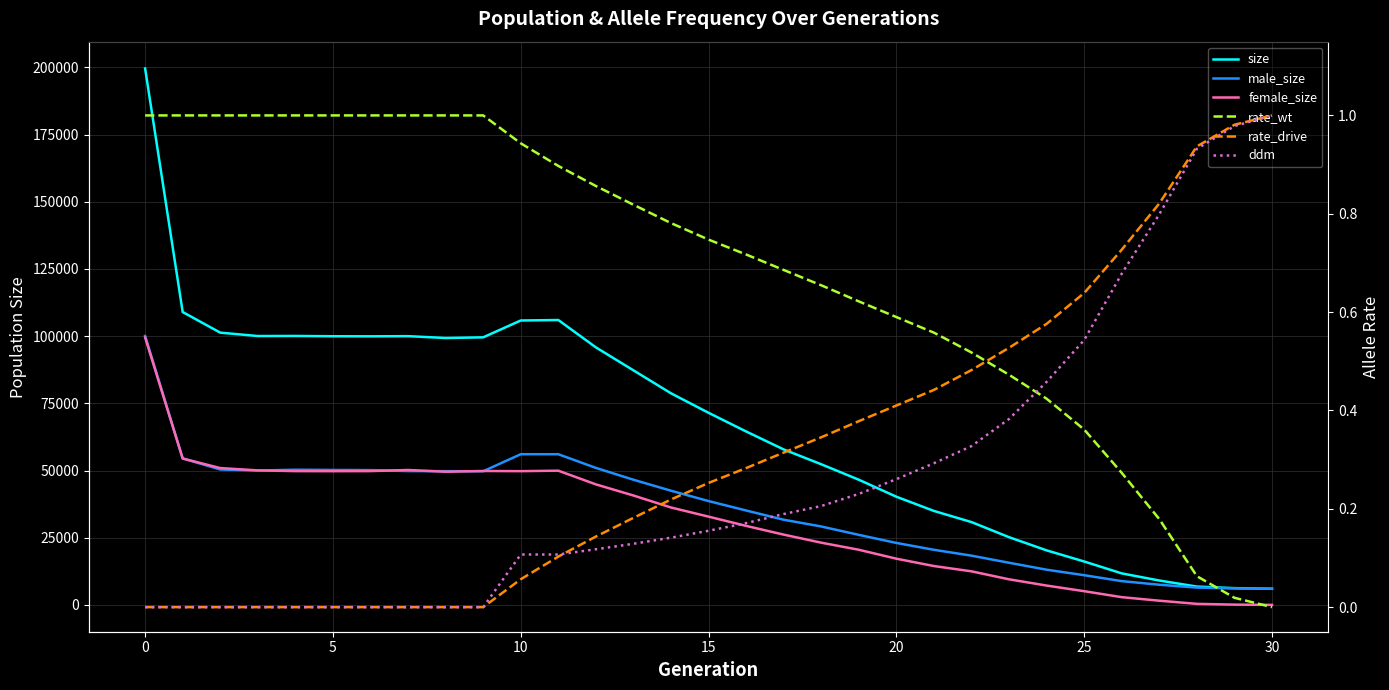

True or false: ddm and size intersect in this chart.

False